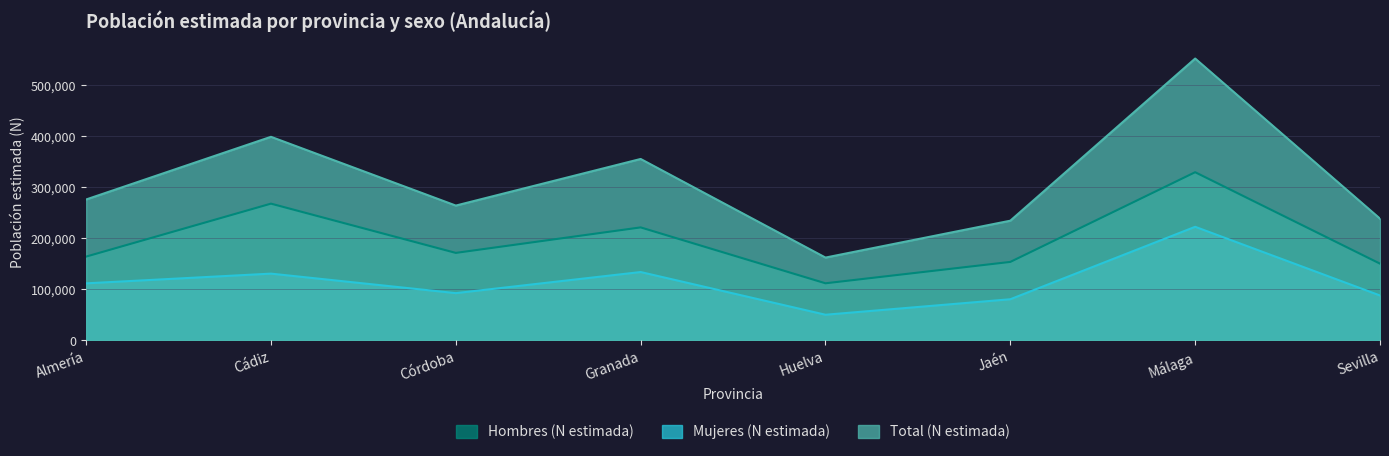

Reading left to right, what are all the values shown in this chart?

Hombres (N estimada): Almería=164433	Cádiz=268279	Córdoba=171689	Granada=221697	Huelva=112096	Jaén=154022	Málaga=329893	Sevilla=150638
Mujeres (N estimada): Almería=111984	Cádiz=131030	Córdoba=92780	Granada=134158	Huelva=50426	Jaén=80806	Málaga=222868	Sevilla=88175
Total (N estimada): Almería=276418	Cádiz=399308	Córdoba=264469	Granada=355855	Huelva=162522	Jaén=234828	Málaga=552761	Sevilla=238813